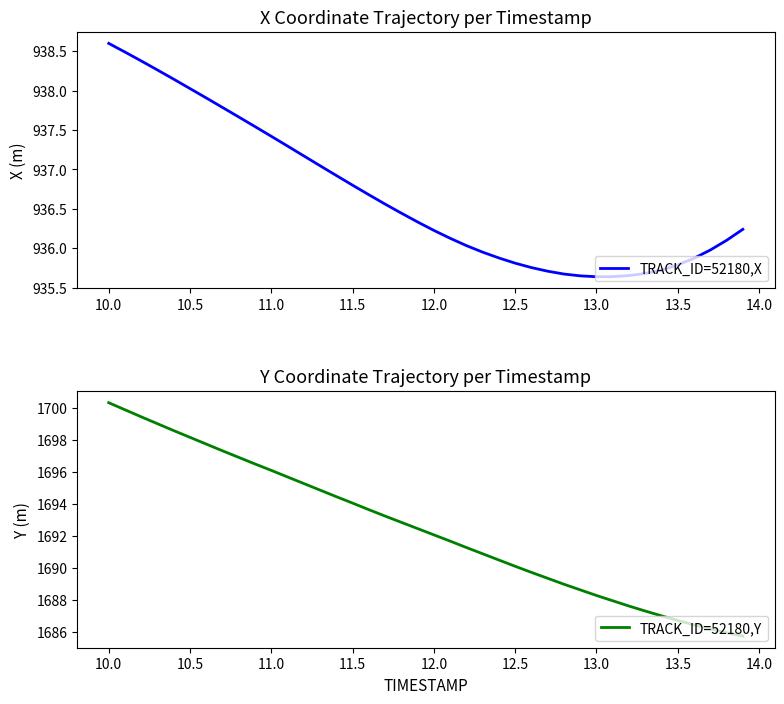

How many data points in TRACK_ID=52180,X are above 936?

25